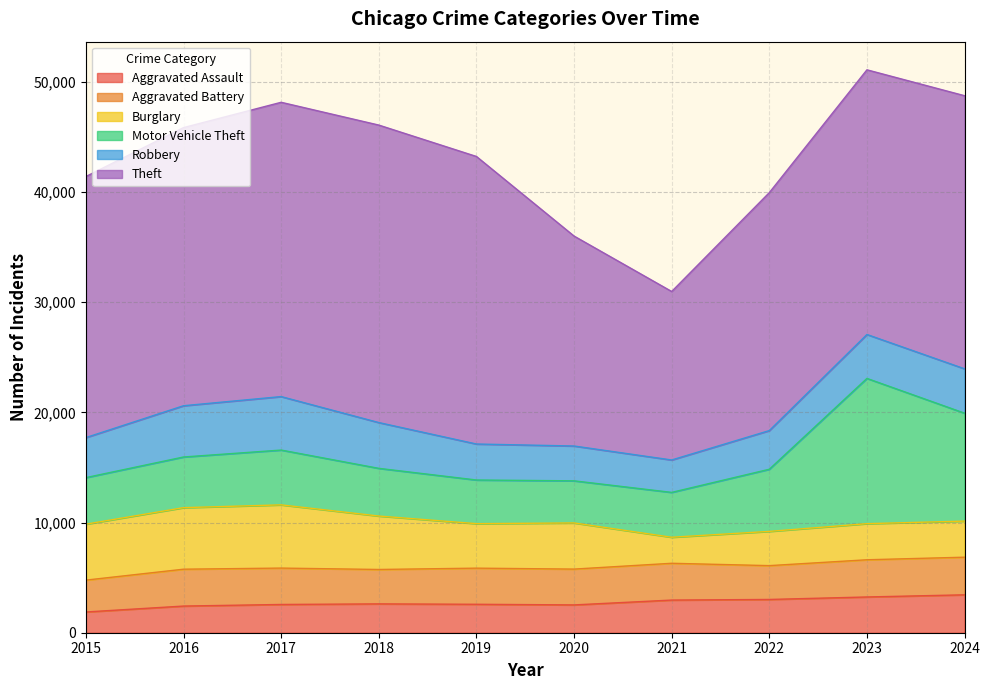

Which series ends up on top after the final intersection of Aggravated Assault and Aggravated Battery?

Aggravated Assault